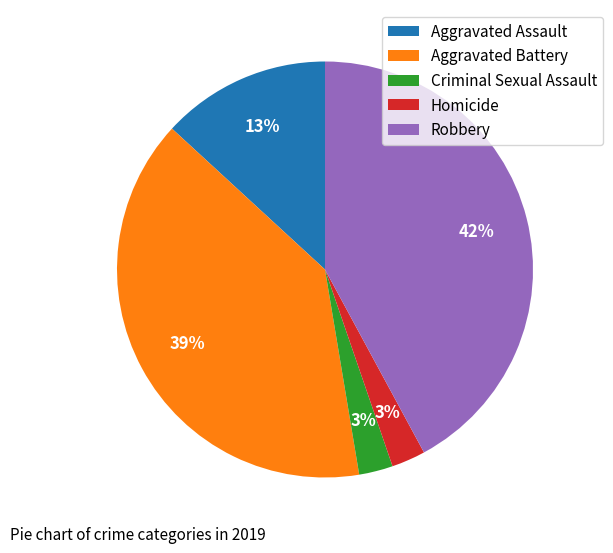

Which slice is the largest?

Robbery